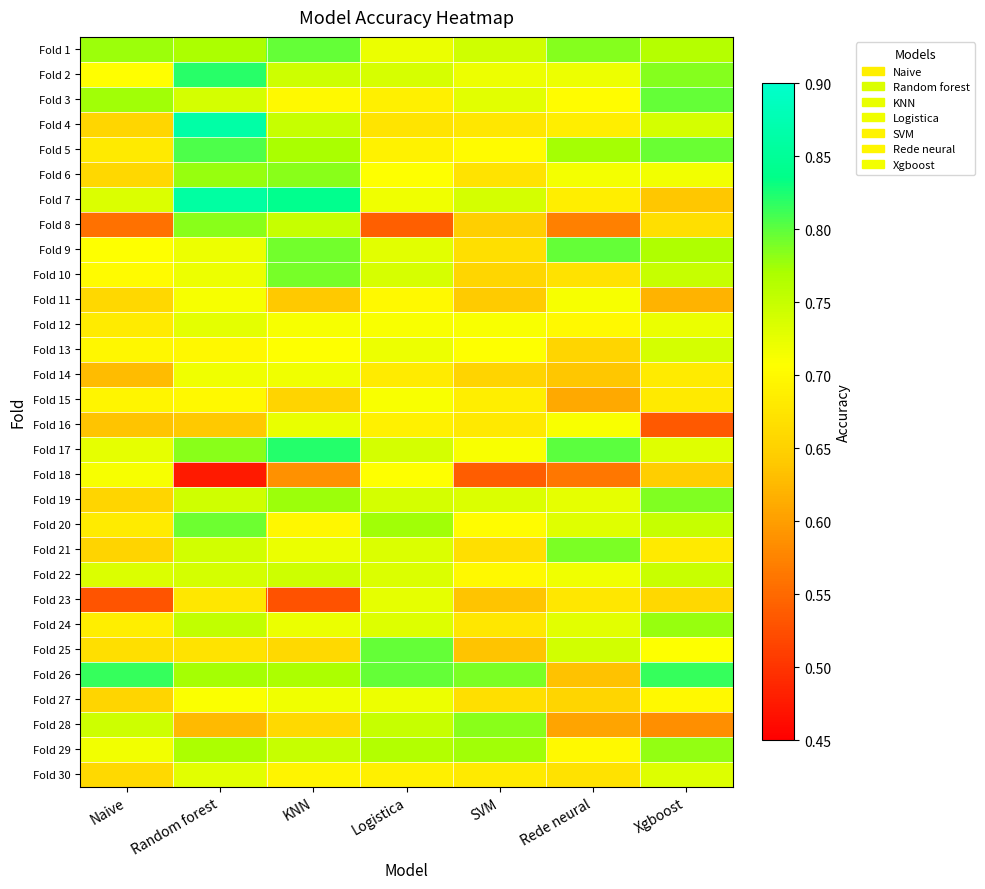

Reading left to right, transcribe all the data shown in this chart.

Fold 1: Naive=0.8	Random forest=0.8	KNN=0.8	Logistica=0.7	SVM=0.7	Rede neural=0.8	Xgboost=0.8
Fold 2: Naive=0.7	Random forest=0.8	KNN=0.7	Logistica=0.7	SVM=0.7	Rede neural=0.7	Xgboost=0.8
Fold 3: Naive=0.8	Random forest=0.7	KNN=0.7	Logistica=0.7	SVM=0.7	Rede neural=0.7	Xgboost=0.8
Fold 4: Naive=0.7	Random forest=0.9	KNN=0.8	Logistica=0.7	SVM=0.7	Rede neural=0.7	Xgboost=0.7
Fold 5: Naive=0.7	Random forest=0.8	KNN=0.8	Logistica=0.7	SVM=0.7	Rede neural=0.8	Xgboost=0.8
Fold 6: Naive=0.7	Random forest=0.8	KNN=0.8	Logistica=0.7	SVM=0.7	Rede neural=0.7	Xgboost=0.7
Fold 7: Naive=0.7	Random forest=0.9	KNN=0.8	Logistica=0.7	SVM=0.7	Rede neural=0.7	Xgboost=0.6
Fold 8: Naive=0.6	Random forest=0.8	KNN=0.8	Logistica=0.5	SVM=0.6	Rede neural=0.6	Xgboost=0.7
Fold 9: Naive=0.7	Random forest=0.7	KNN=0.8	Logistica=0.7	SVM=0.7	Rede neural=0.8	Xgboost=0.8
Fold 10: Naive=0.7	Random forest=0.7	KNN=0.8	Logistica=0.7	SVM=0.7	Rede neural=0.7	Xgboost=0.8
Fold 11: Naive=0.7	Random forest=0.7	KNN=0.6	Logistica=0.7	SVM=0.6	Rede neural=0.7	Xgboost=0.6
Fold 12: Naive=0.7	Random forest=0.7	KNN=0.7	Logistica=0.7	SVM=0.7	Rede neural=0.7	Xgboost=0.7
Fold 13: Naive=0.7	Random forest=0.7	KNN=0.7	Logistica=0.7	SVM=0.7	Rede neural=0.7	Xgboost=0.7
Fold 14: Naive=0.6	Random forest=0.7	KNN=0.7	Logistica=0.7	SVM=0.7	Rede neural=0.6	Xgboost=0.7
Fold 15: Naive=0.7	Random forest=0.7	KNN=0.7	Logistica=0.7	SVM=0.7	Rede neural=0.6	Xgboost=0.7
Fold 16: Naive=0.6	Random forest=0.6	KNN=0.7	Logistica=0.7	SVM=0.7	Rede neural=0.7	Xgboost=0.5
Fold 17: Naive=0.7	Random forest=0.8	KNN=0.8	Logistica=0.7	SVM=0.7	Rede neural=0.8	Xgboost=0.7
Fold 18: Naive=0.7	Random forest=0.5	KNN=0.6	Logistica=0.7	SVM=0.5	Rede neural=0.6	Xgboost=0.6
Fold 19: Naive=0.7	Random forest=0.7	KNN=0.8	Logistica=0.7	SVM=0.7	Rede neural=0.7	Xgboost=0.8
Fold 20: Naive=0.7	Random forest=0.8	KNN=0.7	Logistica=0.8	SVM=0.7	Rede neural=0.7	Xgboost=0.8
Fold 21: Naive=0.7	Random forest=0.7	KNN=0.7	Logistica=0.7	SVM=0.7	Rede neural=0.8	Xgboost=0.7
Fold 22: Naive=0.7	Random forest=0.7	KNN=0.7	Logistica=0.7	SVM=0.7	Rede neural=0.7	Xgboost=0.7
Fold 23: Naive=0.5	Random forest=0.7	KNN=0.5	Logistica=0.7	SVM=0.6	Rede neural=0.7	Xgboost=0.7
Fold 24: Naive=0.7	Random forest=0.8	KNN=0.7	Logistica=0.7	SVM=0.7	Rede neural=0.7	Xgboost=0.8
Fold 25: Naive=0.7	Random forest=0.7	KNN=0.7	Logistica=0.8	SVM=0.6	Rede neural=0.7	Xgboost=0.7
Fold 26: Naive=0.8	Random forest=0.8	KNN=0.8	Logistica=0.8	SVM=0.8	Rede neural=0.6	Xgboost=0.8
Fold 27: Naive=0.7	Random forest=0.7	KNN=0.7	Logistica=0.7	SVM=0.7	Rede neural=0.7	Xgboost=0.7
Fold 28: Naive=0.7	Random forest=0.6	KNN=0.7	Logistica=0.8	SVM=0.8	Rede neural=0.6	Xgboost=0.6
Fold 29: Naive=0.7	Random forest=0.8	KNN=0.7	Logistica=0.8	SVM=0.8	Rede neural=0.7	Xgboost=0.8
Fold 30: Naive=0.7	Random forest=0.7	KNN=0.7	Logistica=0.7	SVM=0.7	Rede neural=0.7	Xgboost=0.7